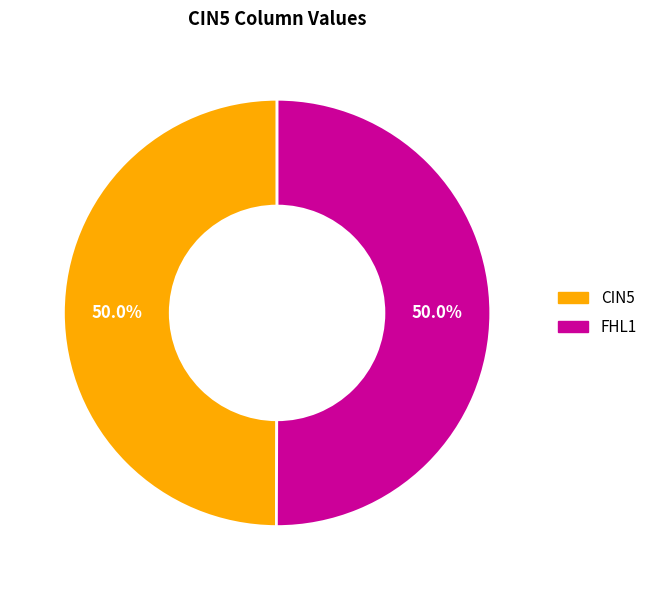

Count the number of slices in the pie.

2